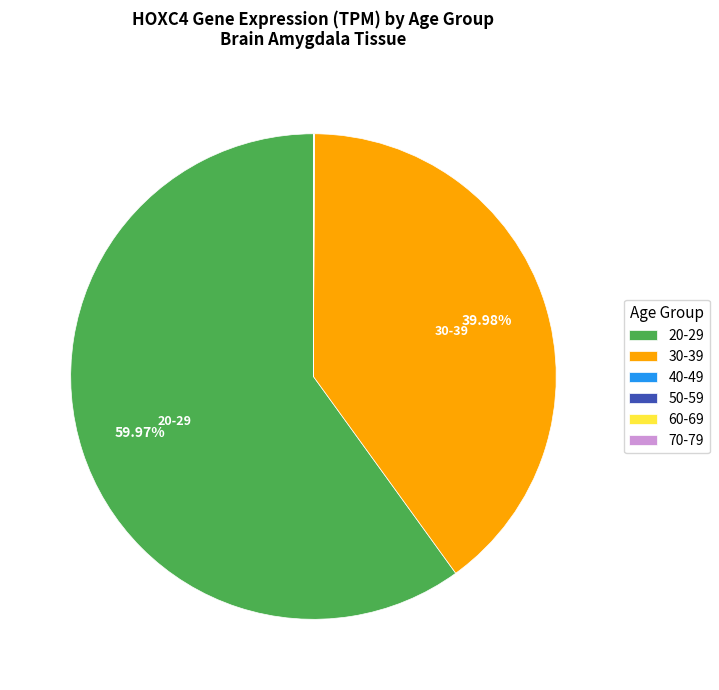

Is there a majority slice in this chart?

Yes